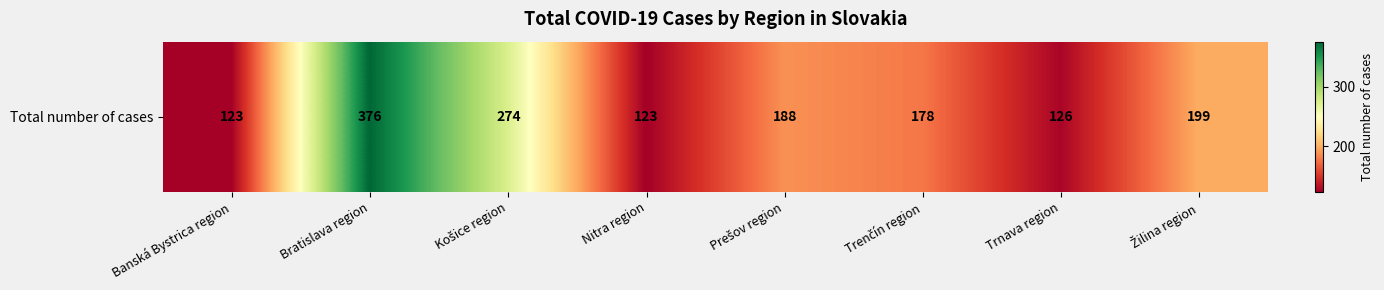

Reading right to left, what are all the values shown in this chart?

Žilina region=199	Trnava region=126	Trenčín region=178	Prešov region=188	Nitra region=123	Košice region=274	Bratislava region=376	Banská Bystrica region=123